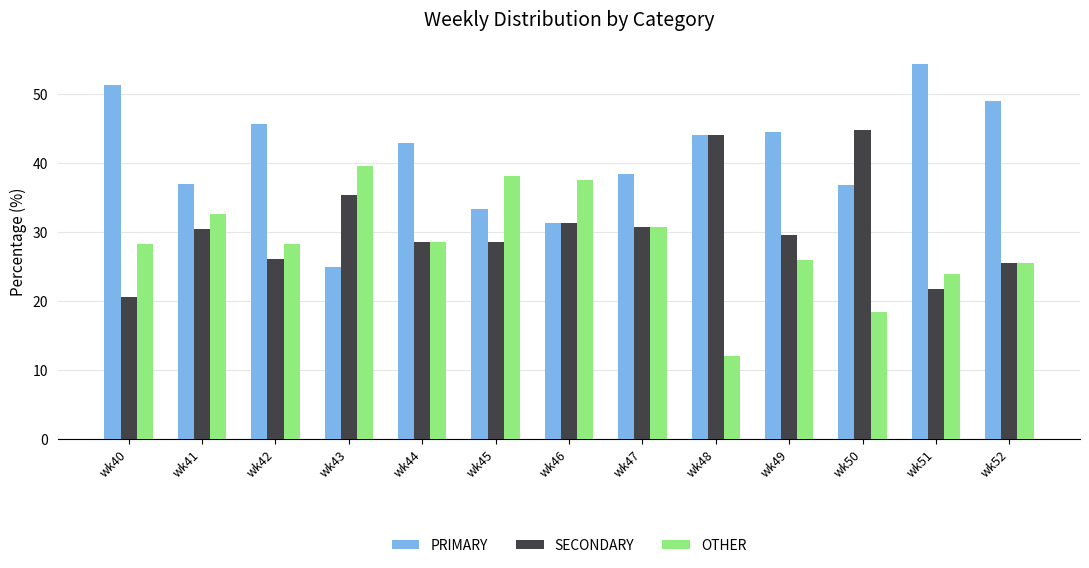

What is the value of the OTHER bar at the 11th from the left?

18.4